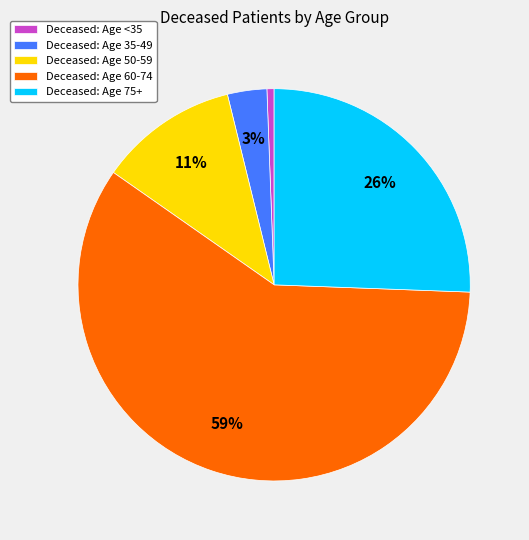

Is there any slice that represents more than half of the pie?

Yes